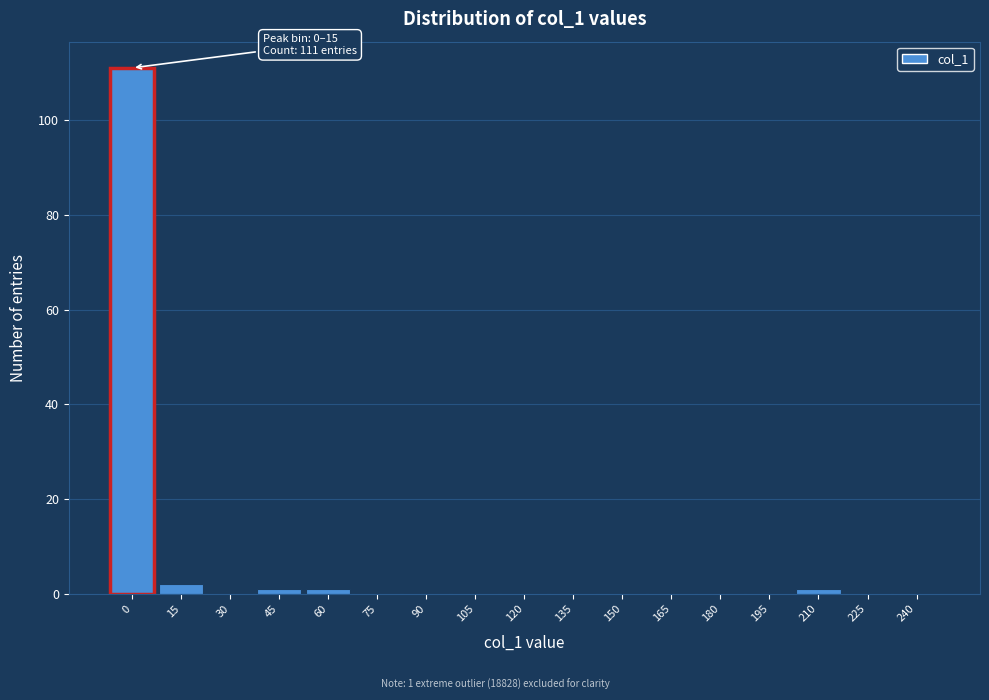

Reading left to right, list all the values displayed in this chart.

0=111	15=2	30=0	45=1	60=1	75=0	90=0	105=0	120=0	135=0	150=0	165=0	180=0	195=0	210=1	225=0	240=0